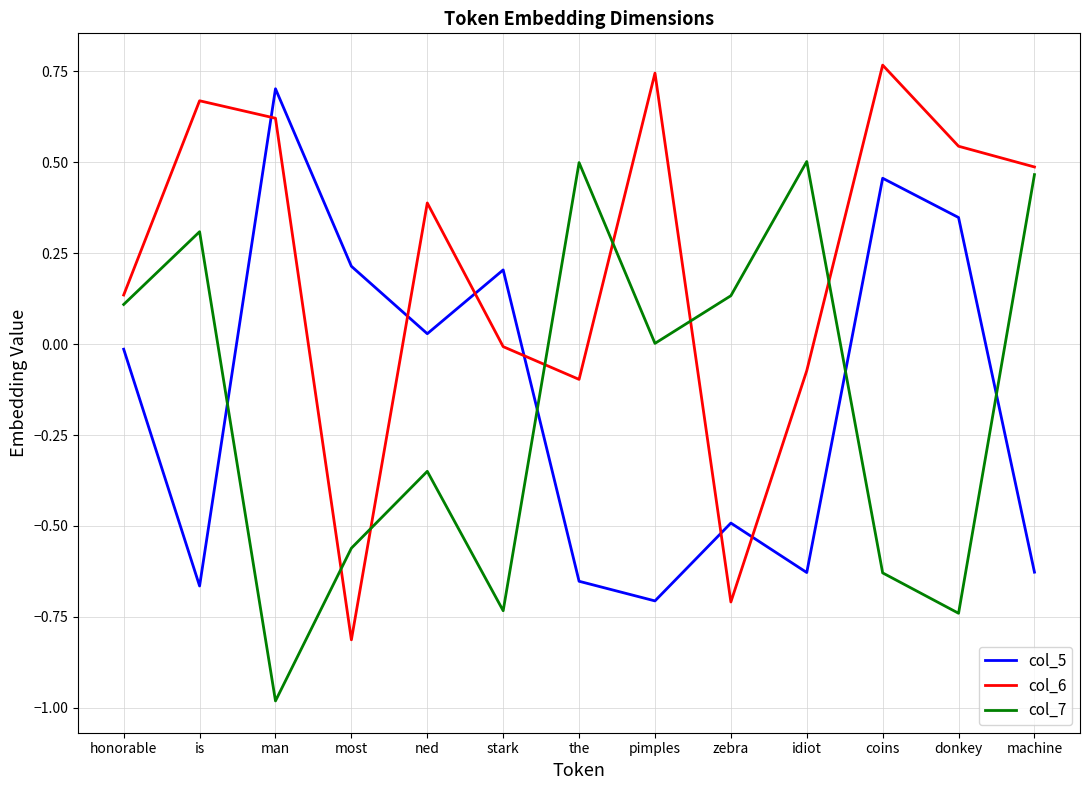

At which category does col_7 reach its first local valley?

man